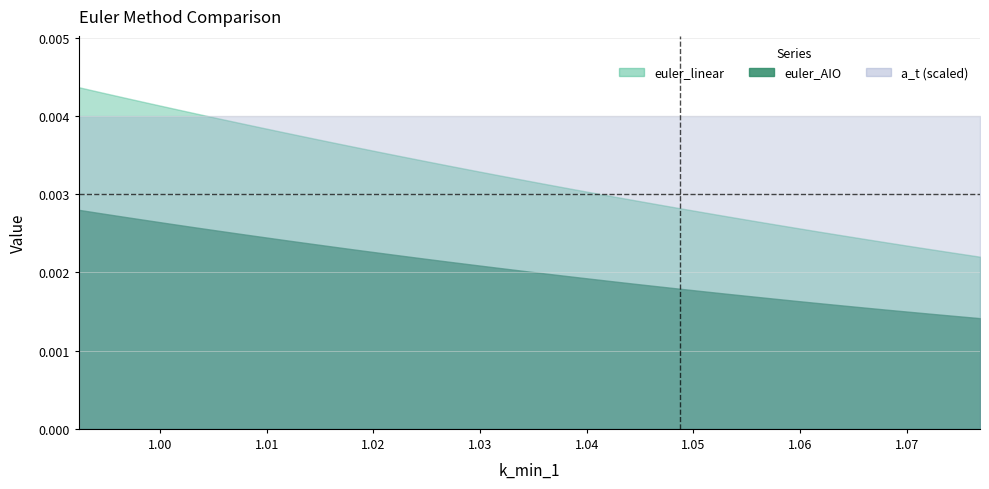

The value of euler_AIO at 39 is 0.0. True or false?

True